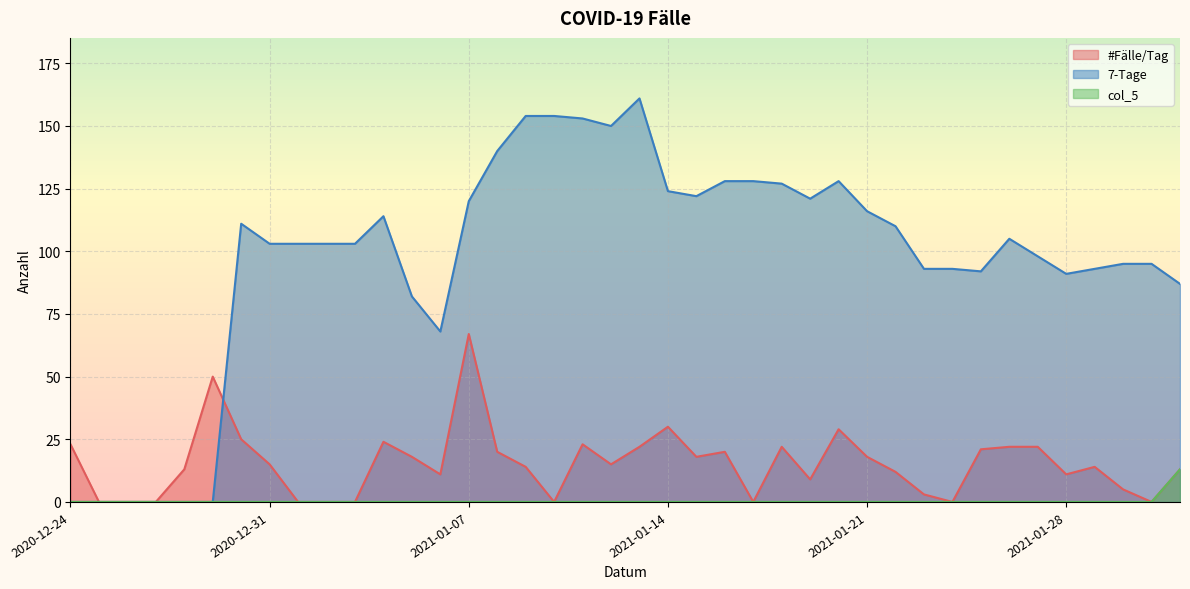

True or false: col_5 has more than 2 points higher than both neighbors.

False